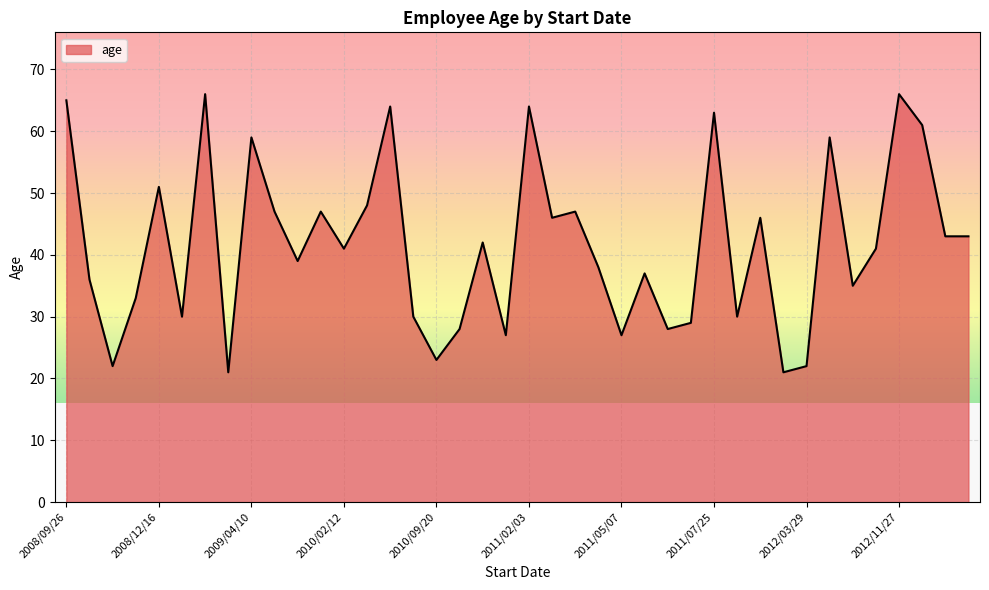

What is the smallest value displayed?

21